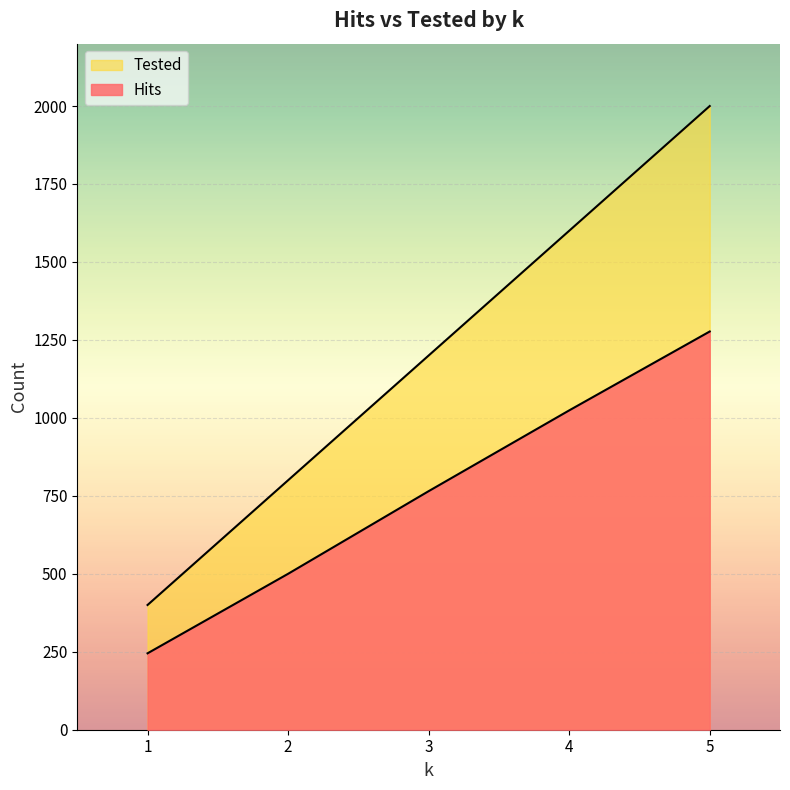

At which label does Hits first exceed 765?

4